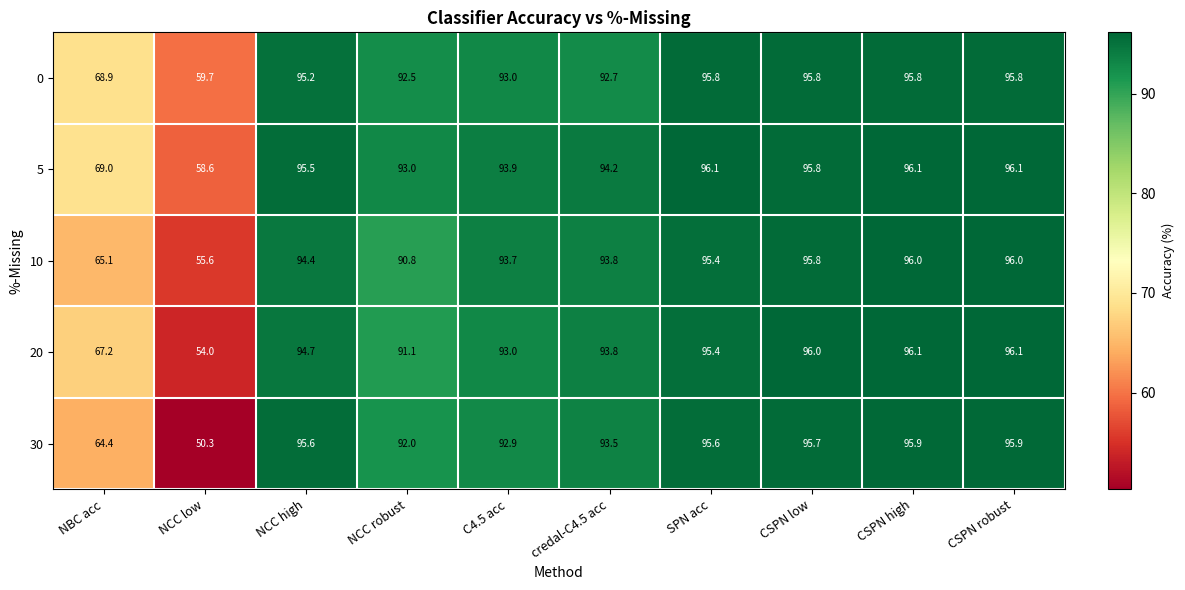

What is the maximum value for 20?

96.1